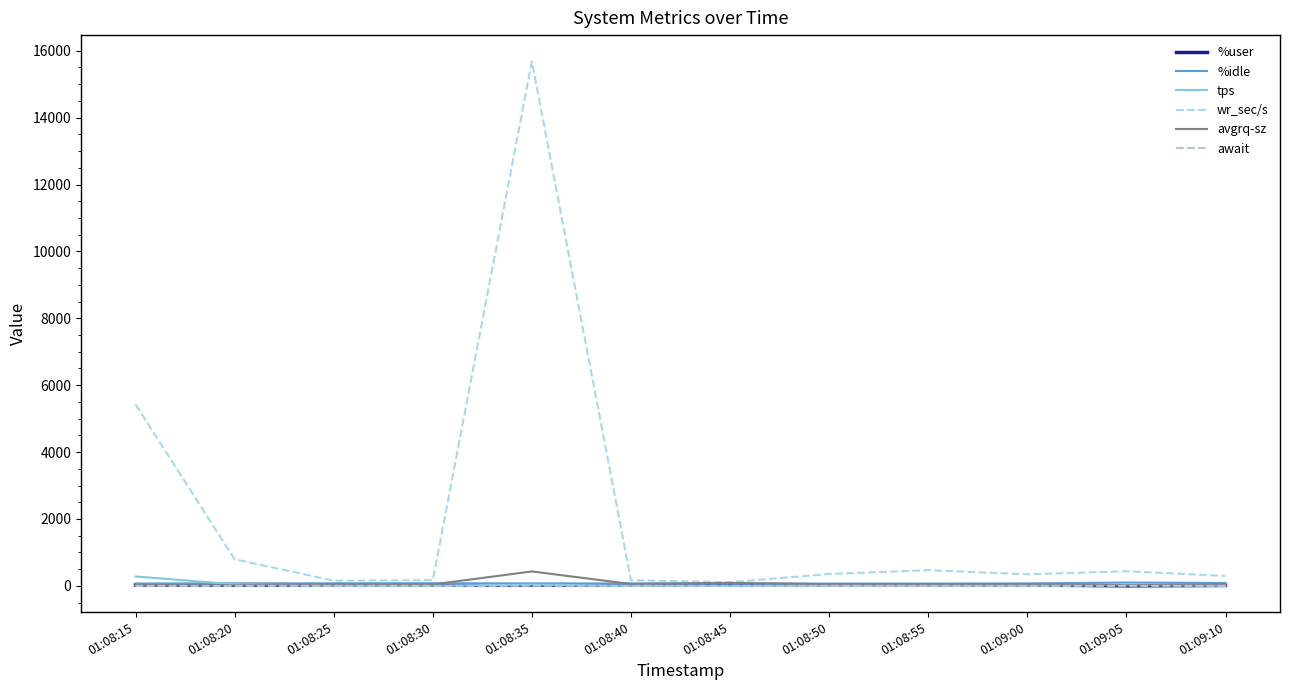

At how many categories does at least one series exceed 2013?

2